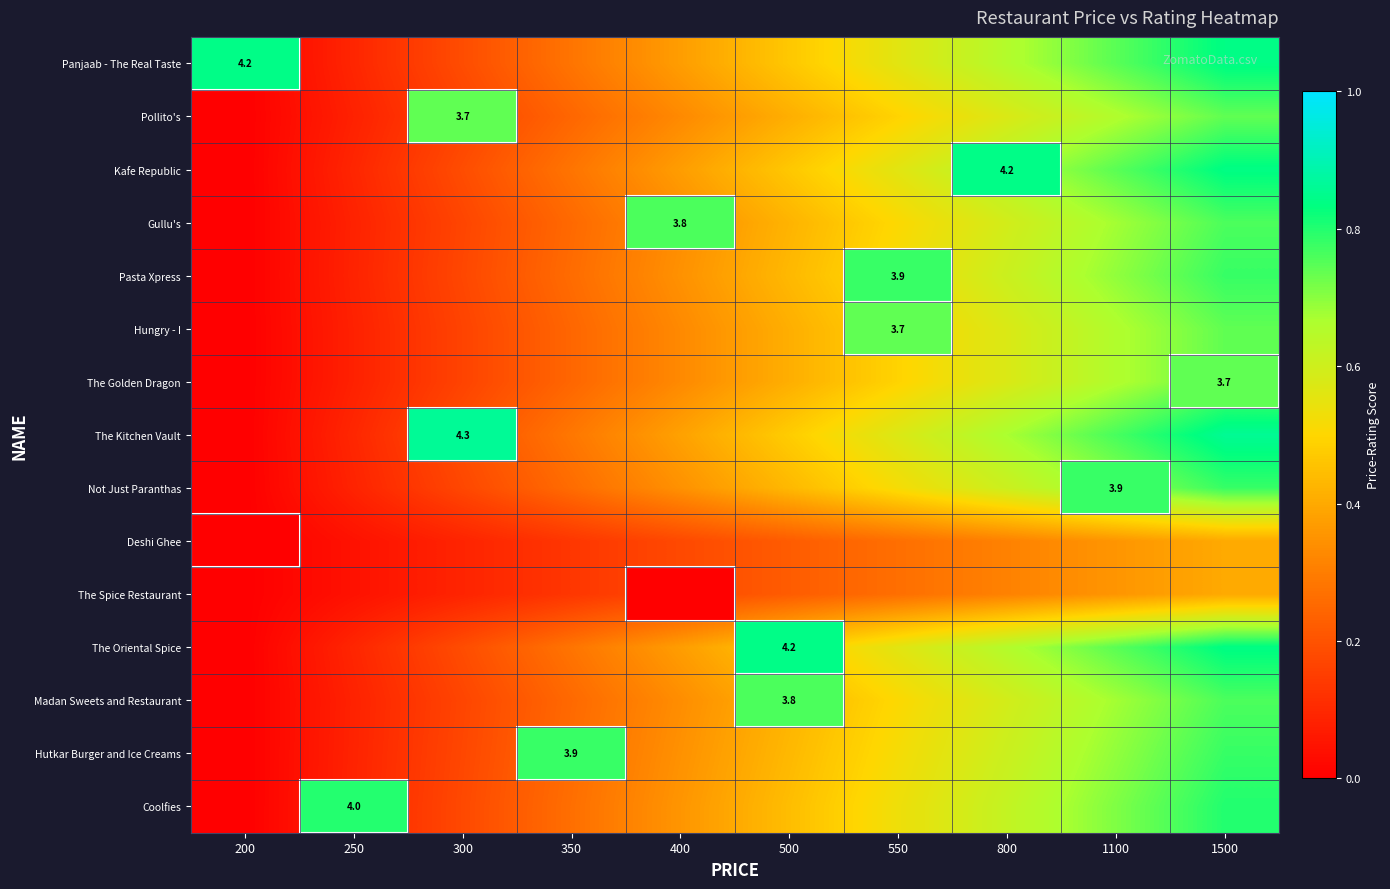

Which label corresponds to the smallest value in the chart?

200